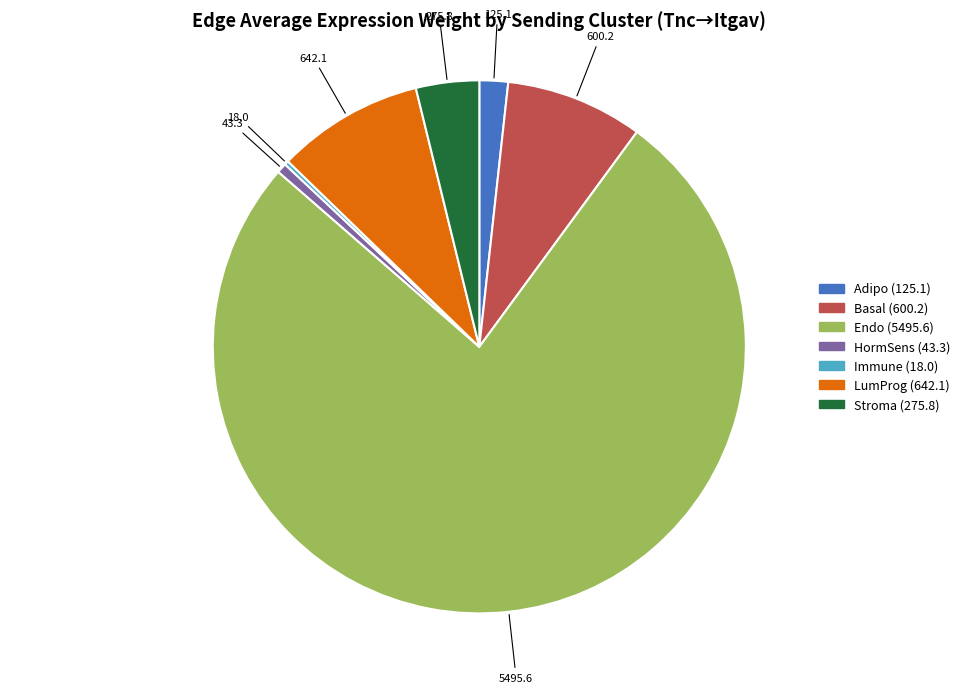

Is Endo the majority of the pie?

Yes